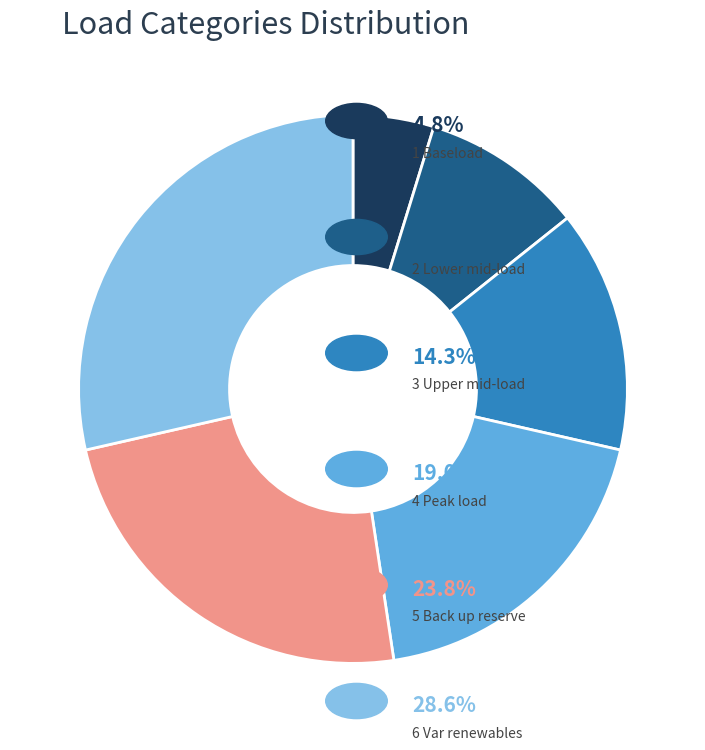

Does any single category account for the majority?

No